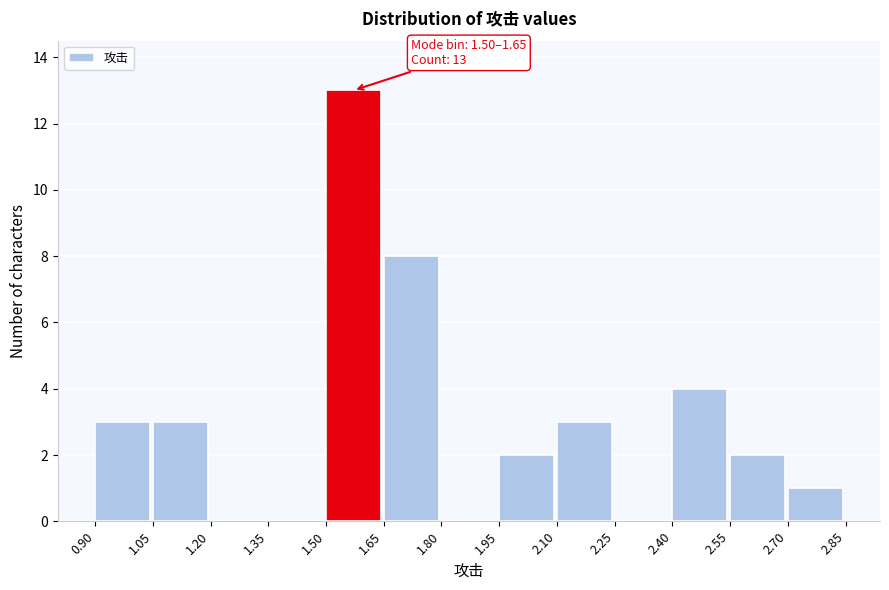

Over which range of the x-axis is the bar tallest?

1.50 to 1.65